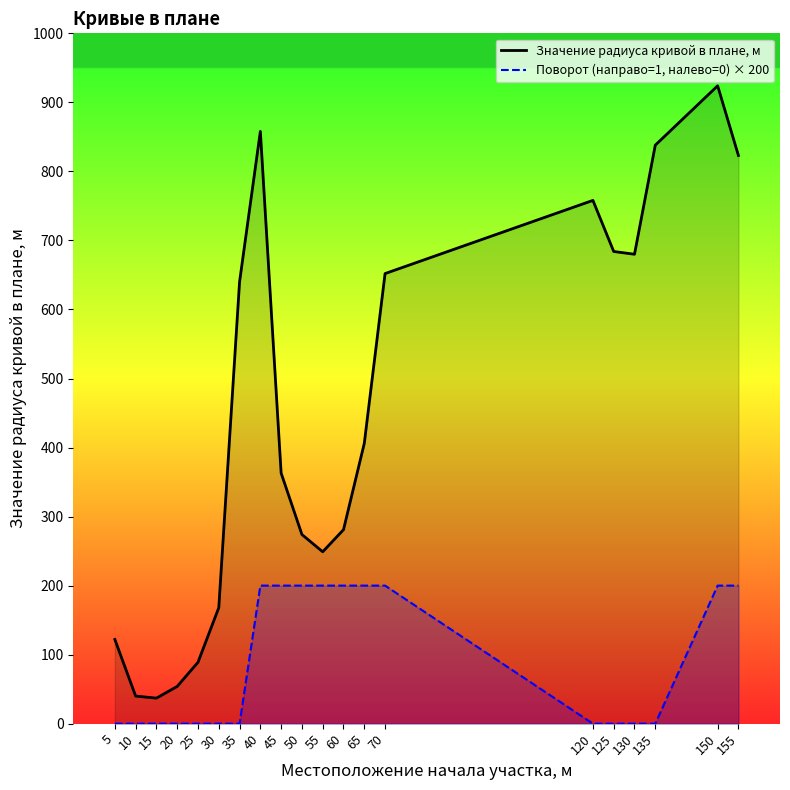

What are all the series names shown in the legend?

Значение радиуса кривой в плане, м, Поворот (направо=1, налево=0) × 200